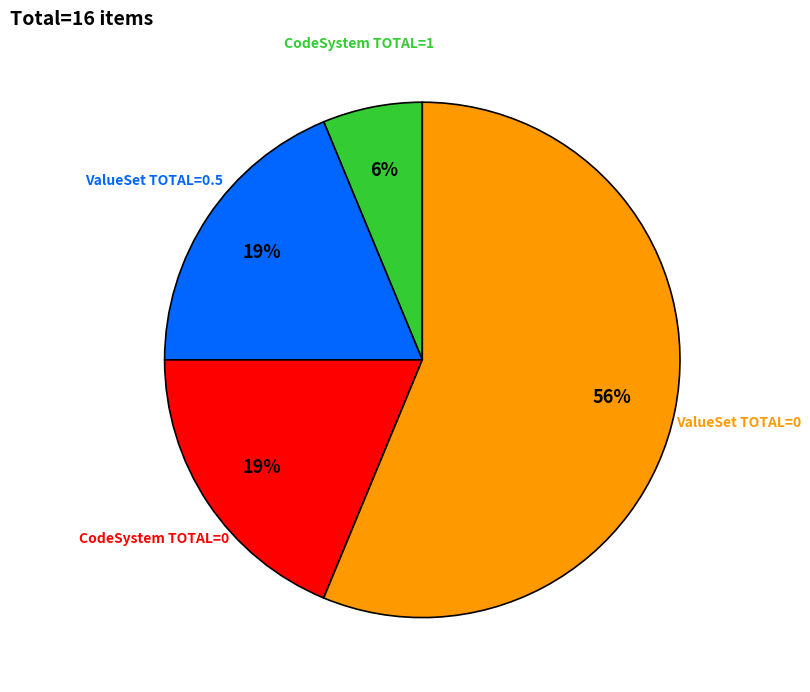

Is the sum of CodeSystem TOTAL=1 and ValueSet TOTAL=0.5 greater than half?

No